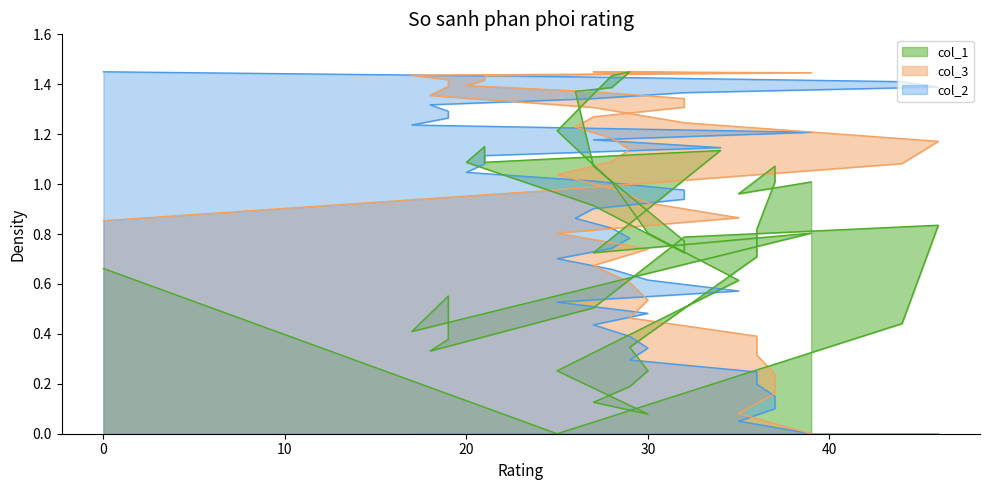

What is the label of the 3rd point from the left?

44